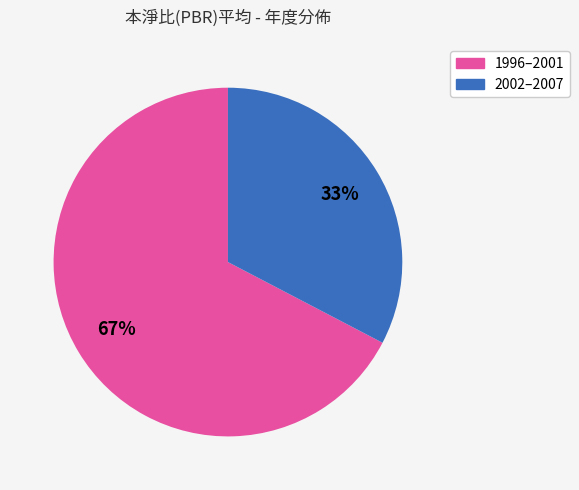

Is there any slice that represents more than half of the pie?

Yes